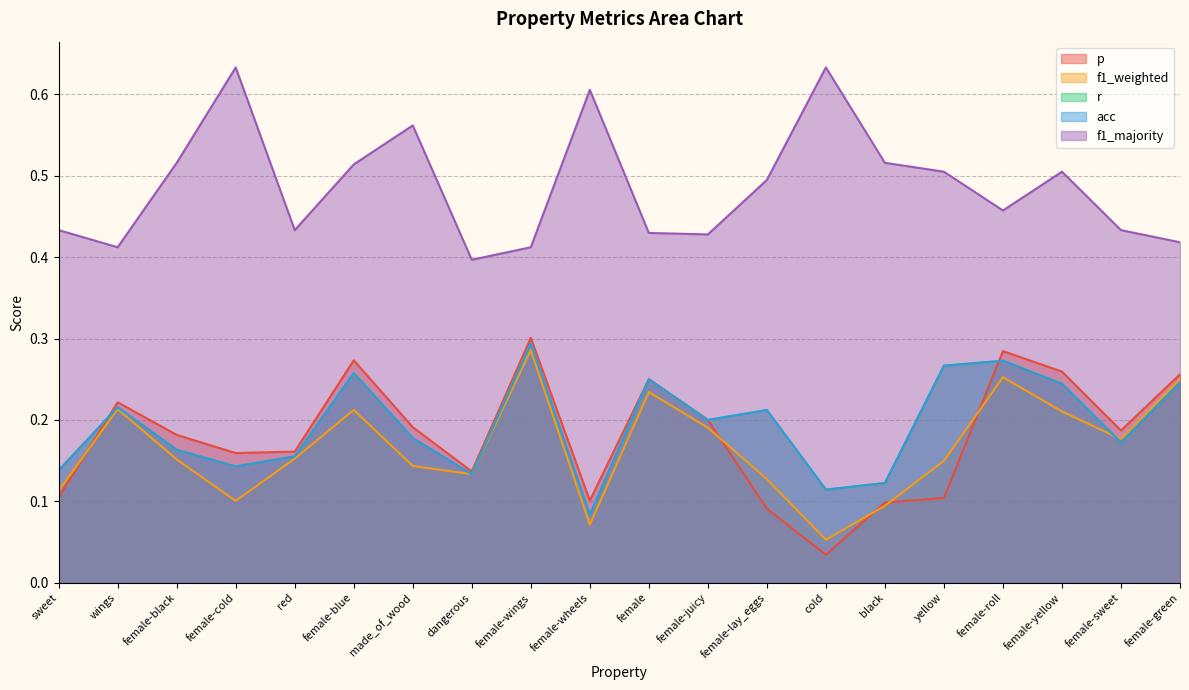

What is the value of the r point at the 16th from the left?

0.3